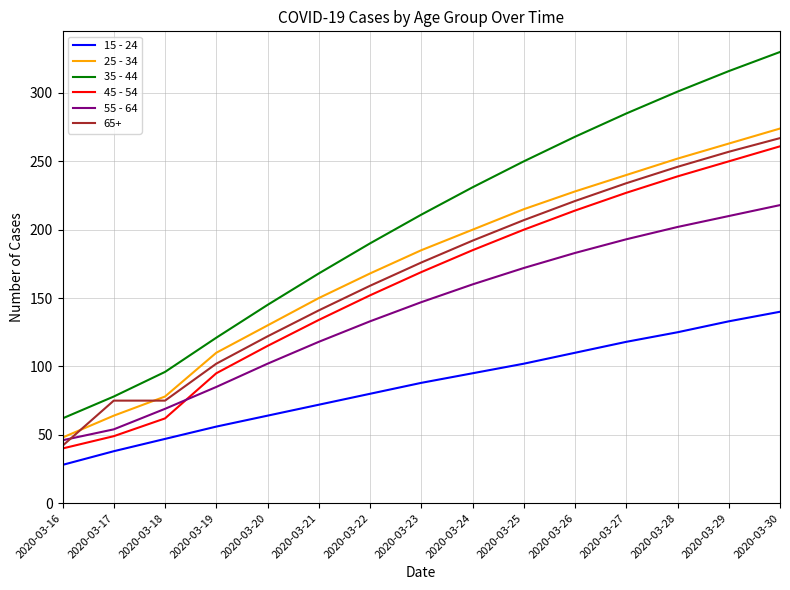

What is the difference between the maximum and minimum values in the 55 - 64 series?

172